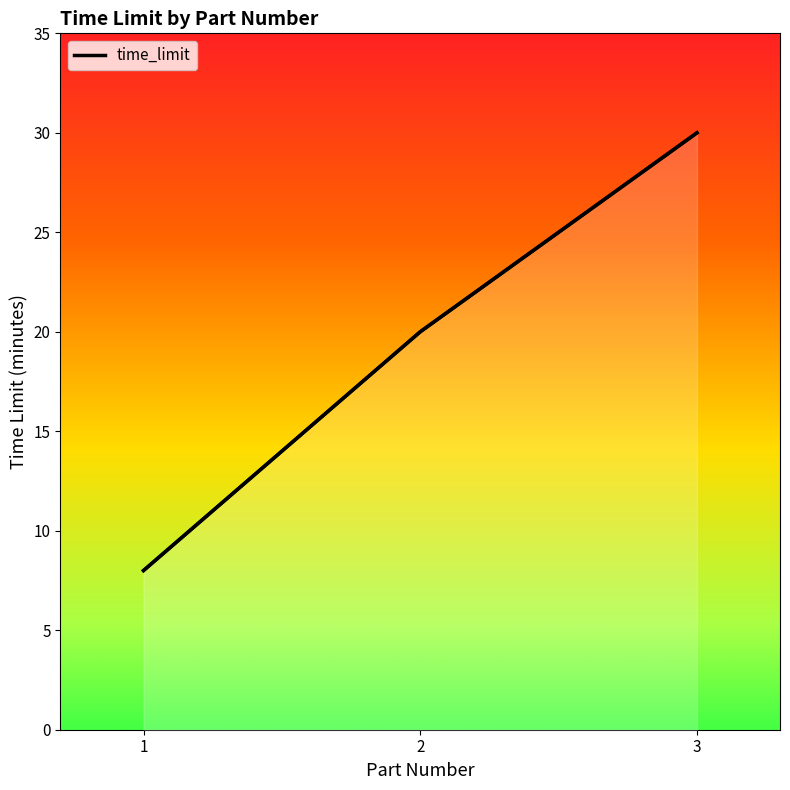

What is the sum of all values?

58